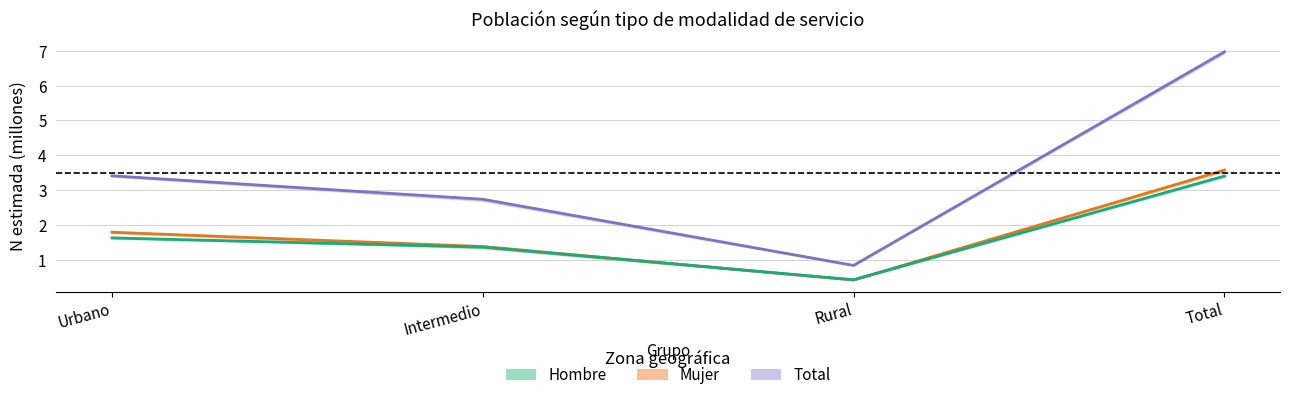

In Mujer estimada, how many points are lower than both neighbors (excluding endpoints)?

1